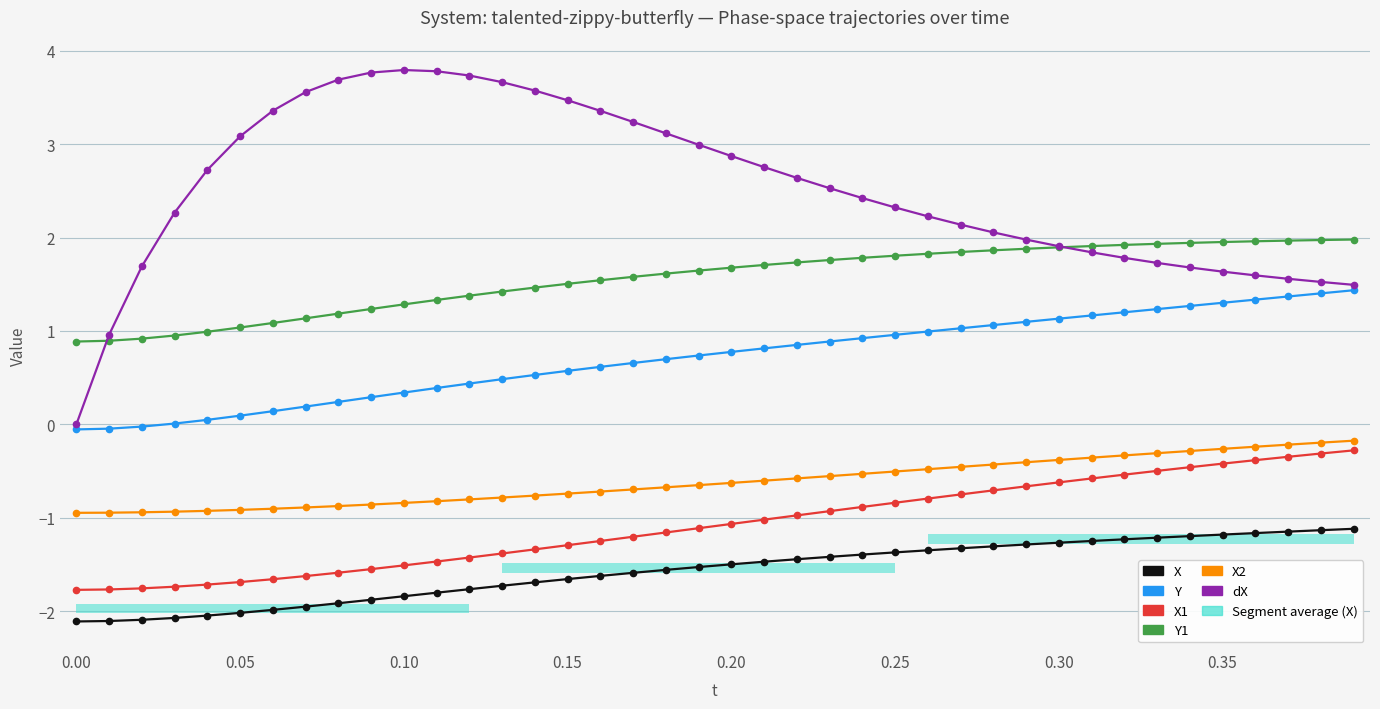

Which series has the largest total across all categories?

dX